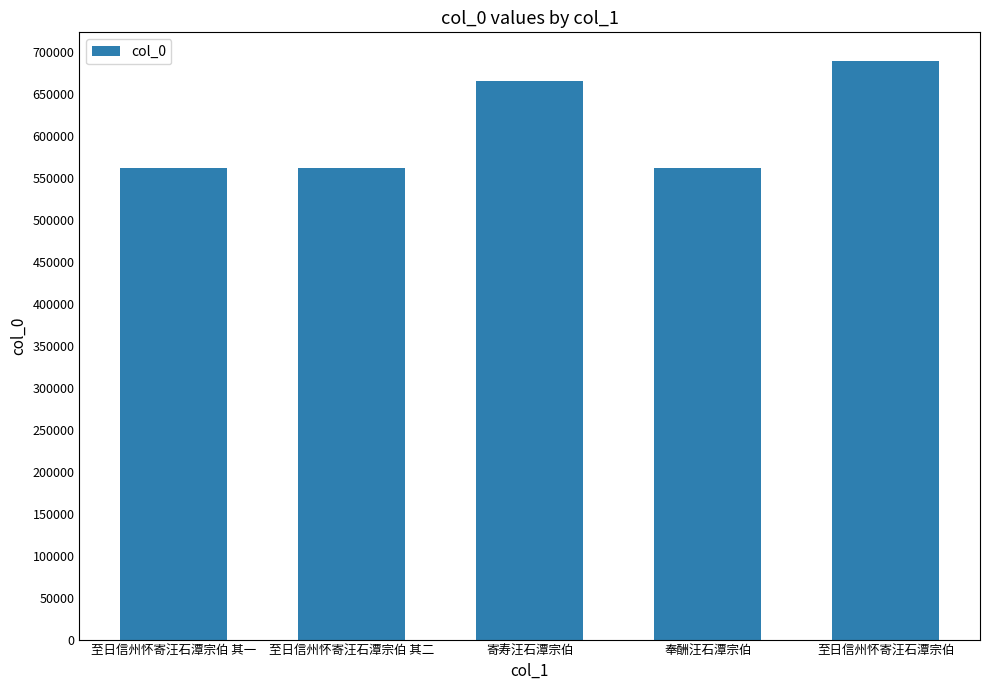

Is it true that the value at 寄寿汪石潭宗伯 is 270604?

False